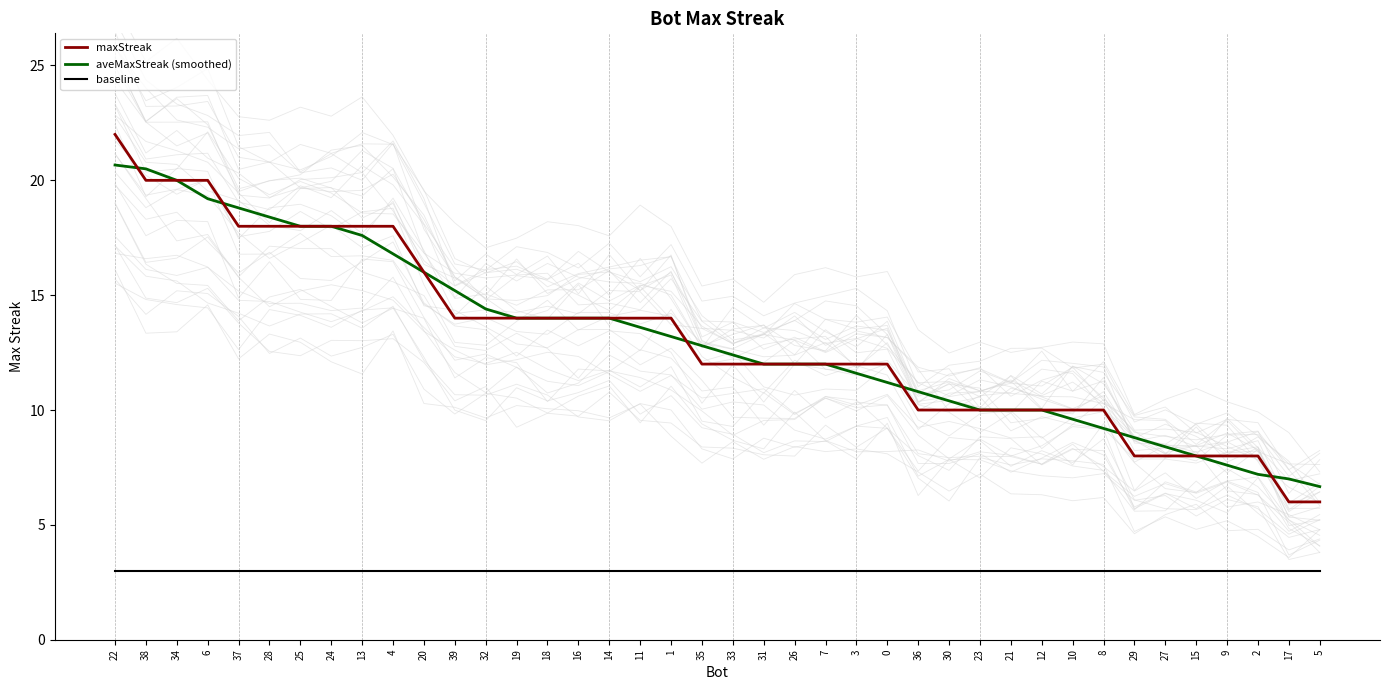

After their last crossing, which series has the higher values: maxStreak or aveMaxStreak (smoothed)?

aveMaxStreak (smoothed)